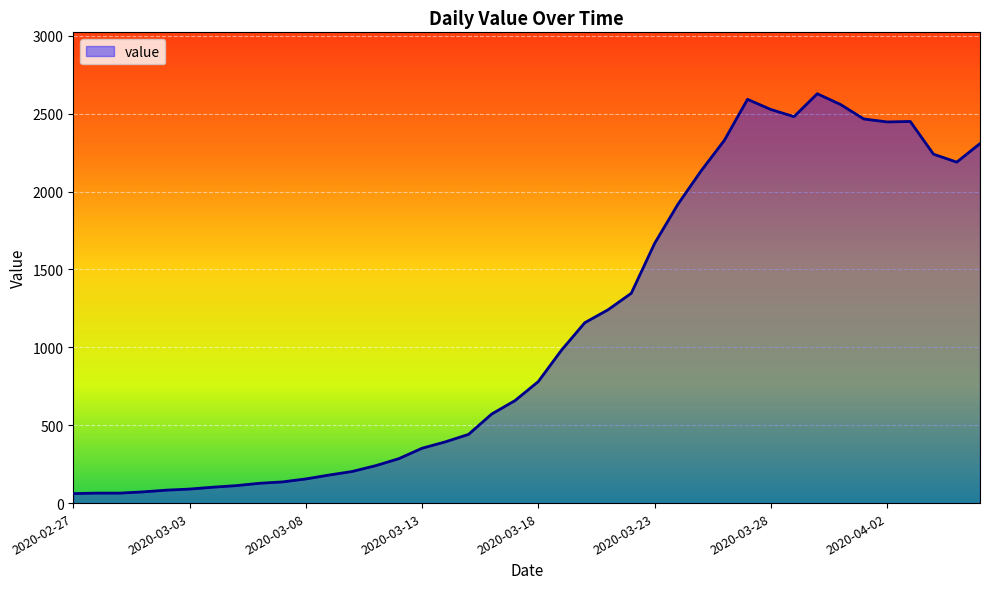

What is the greatest value displayed?

2628